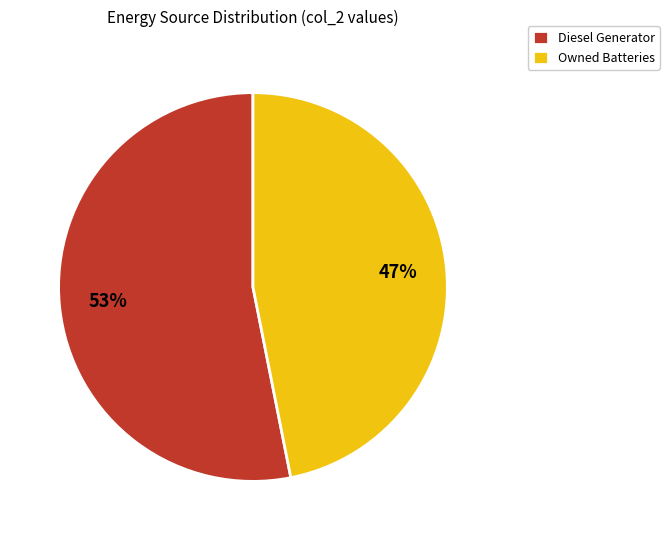

Which category has the smallest portion of the pie?

Owned Batteries